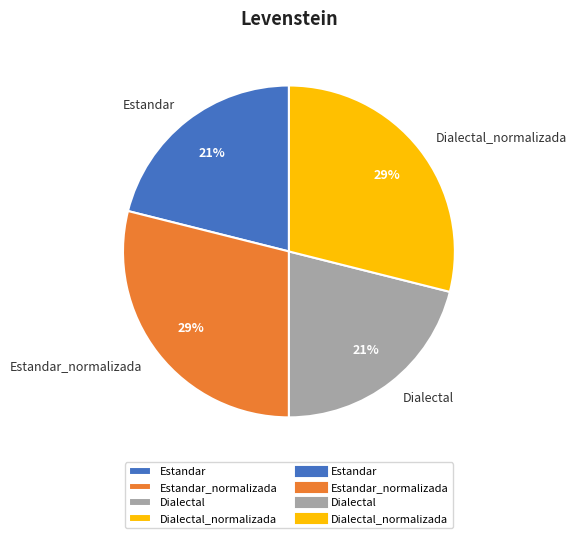

Does Dialectal_normalizada represent more than half of the total?

No